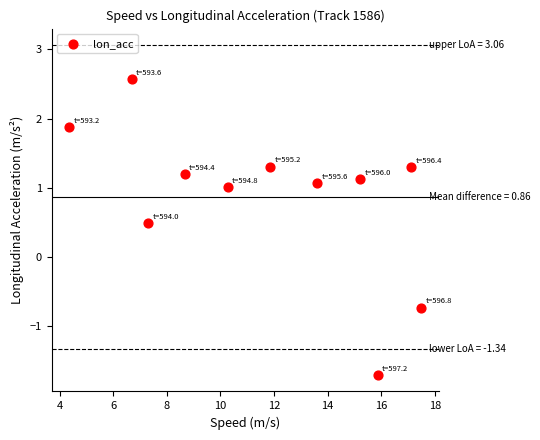

What Y value in the scatter plot is closest to 0?

0.5